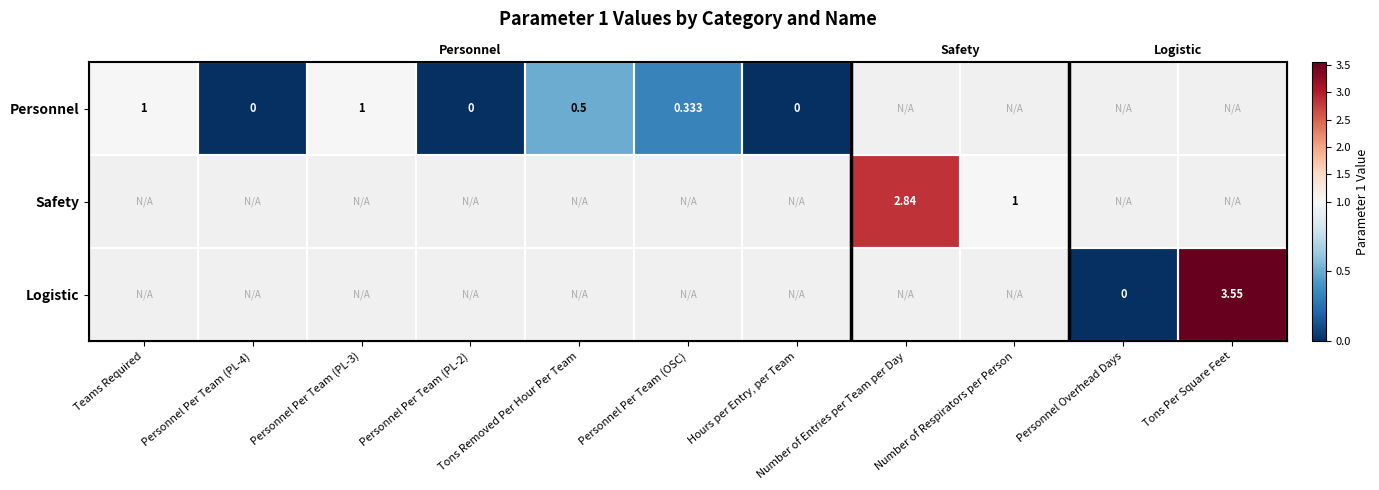

Which has a higher value, Personnel Per Team (PL-4) or Personnel Per Team (PL-2)?

Personnel Per Team (PL-4)